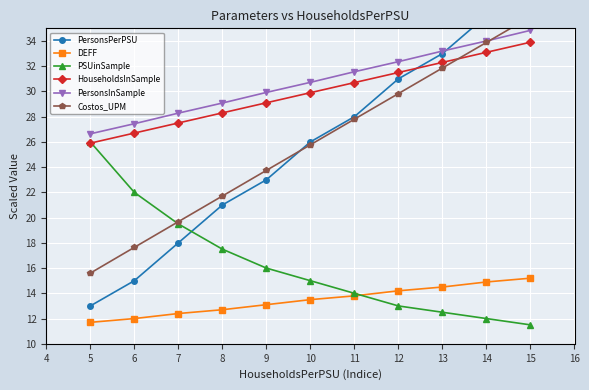

The PSUinSample series shows 4.4 at 15. True or false?

False